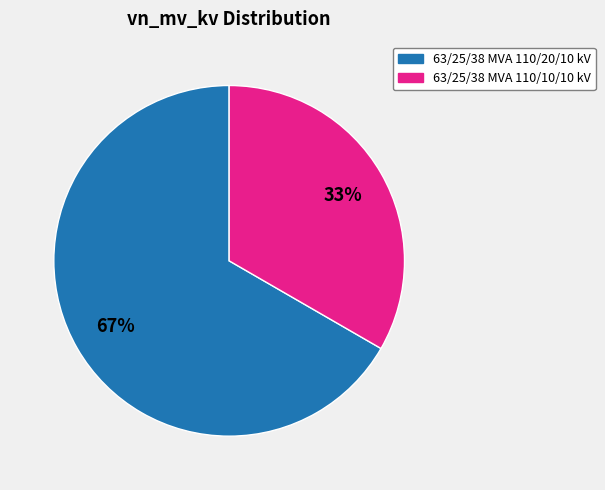

Which category has the smallest portion of the pie?

63/25/38 MVA 110/10/10 kV